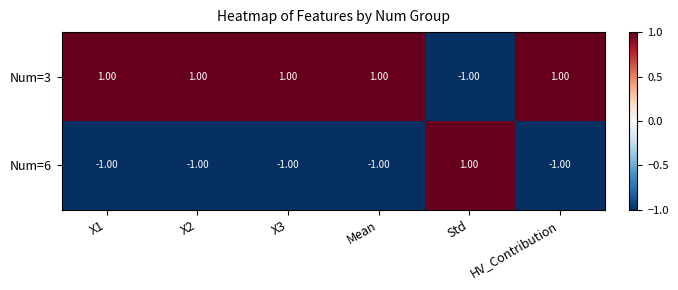

At how many categories does at least one series exceed 0?

6